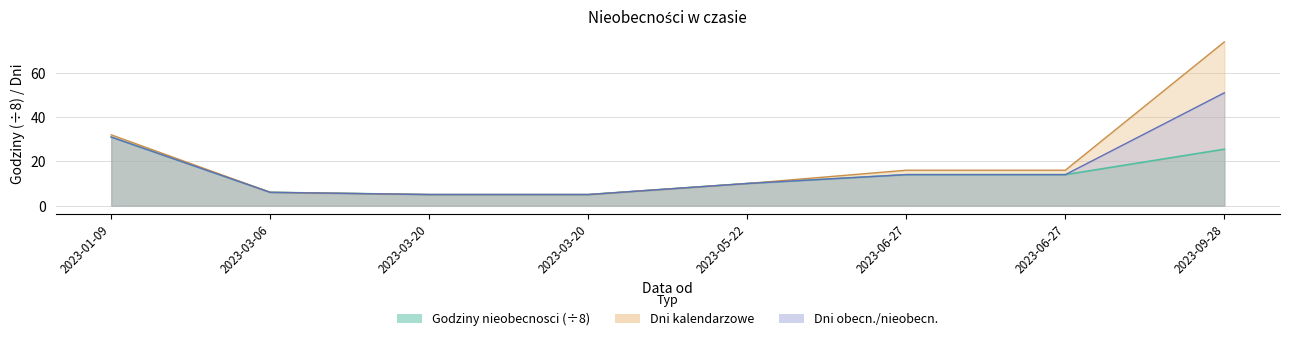

At 2023-09-28, list the series in order from largest to smallest.

Dni kalendarzowe, Dni obecn./nieobecn., Godziny nieobecnosci